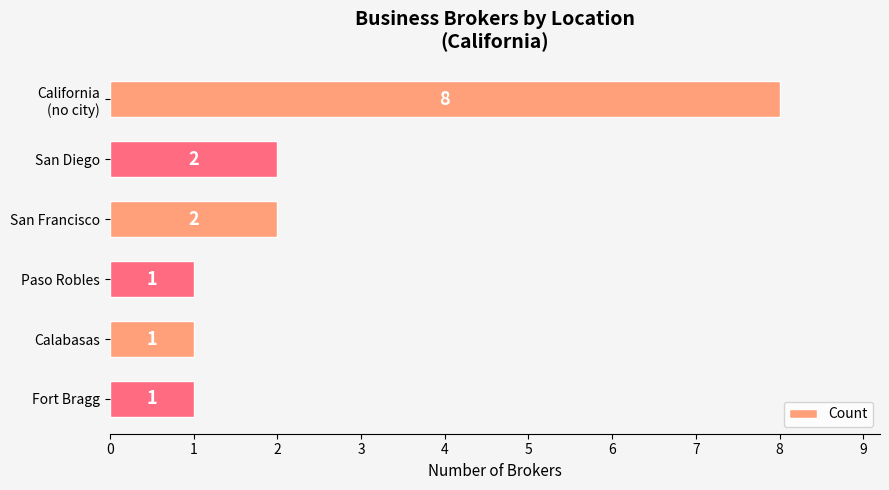

How many values are below 2?

3